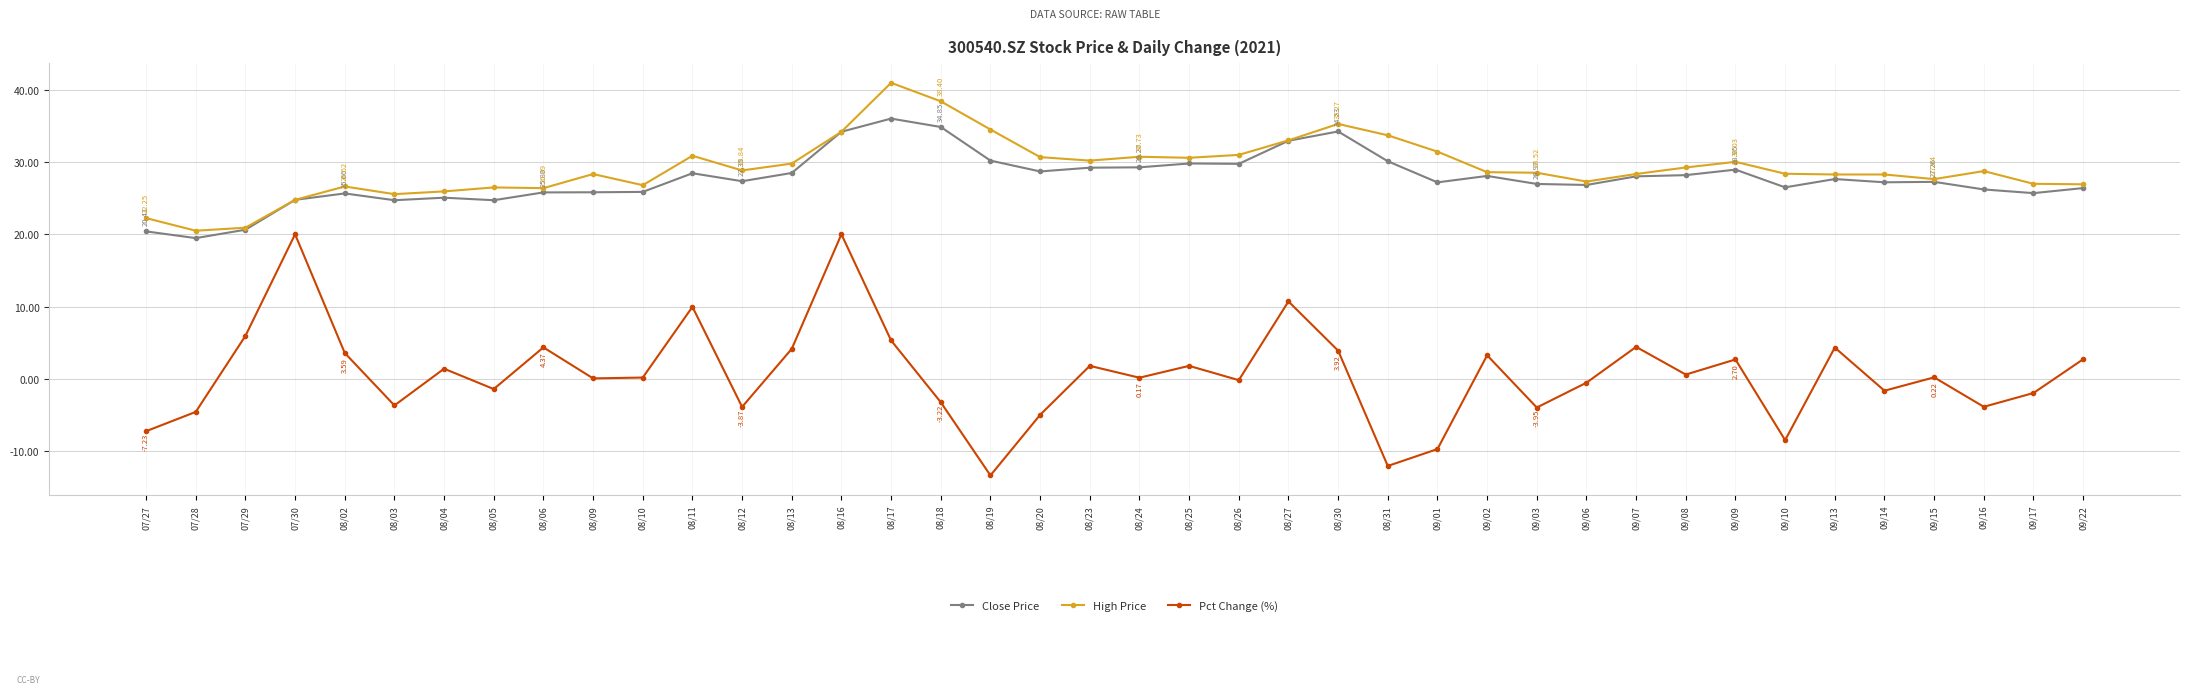

How many interior local valleys does the Pct Change (%) series have?

13